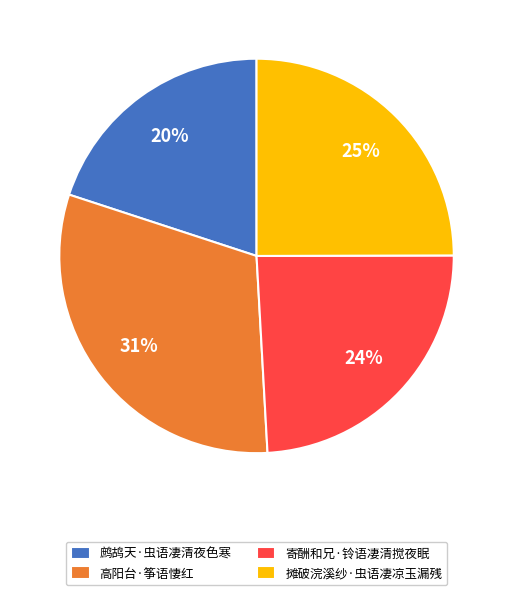

What is the ratio of the value at 鹧鸪天·虫语凄清夜色寒 to the value at 高阳台·筝语悽红?

0.6